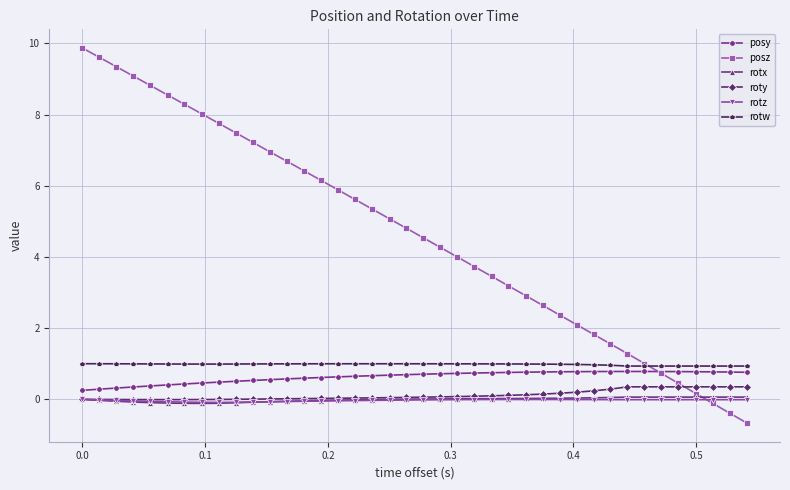

Which series has the largest range (max minus min)?

posz